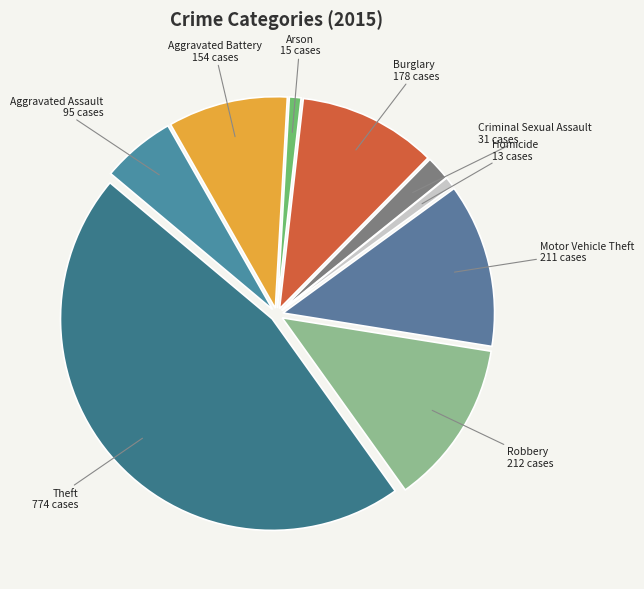

True or false: Arson accounts for 1% of the total.

True